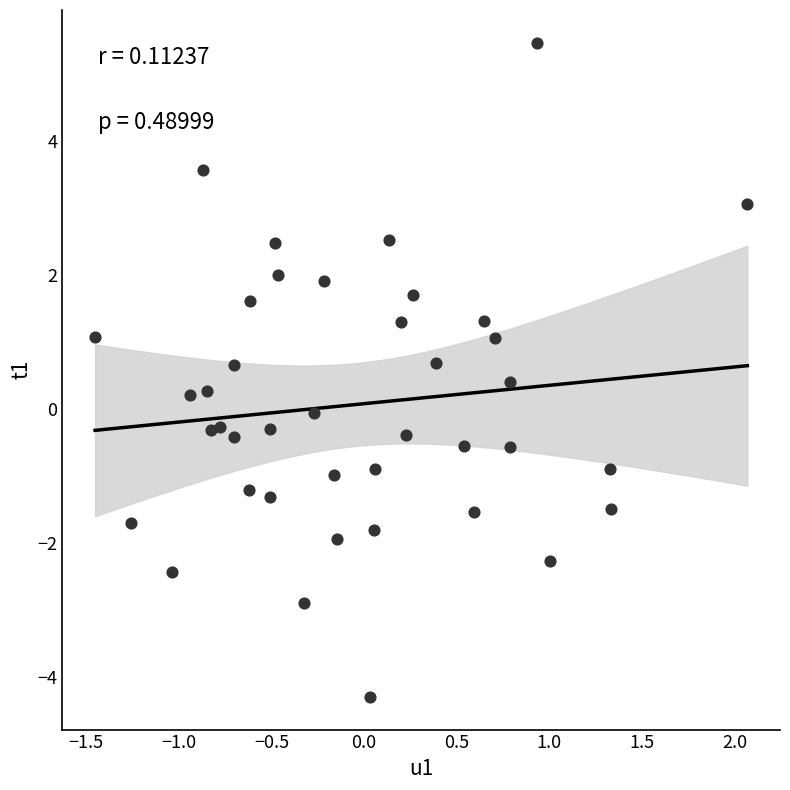

What is the range of X values (max minus min)?

3.5